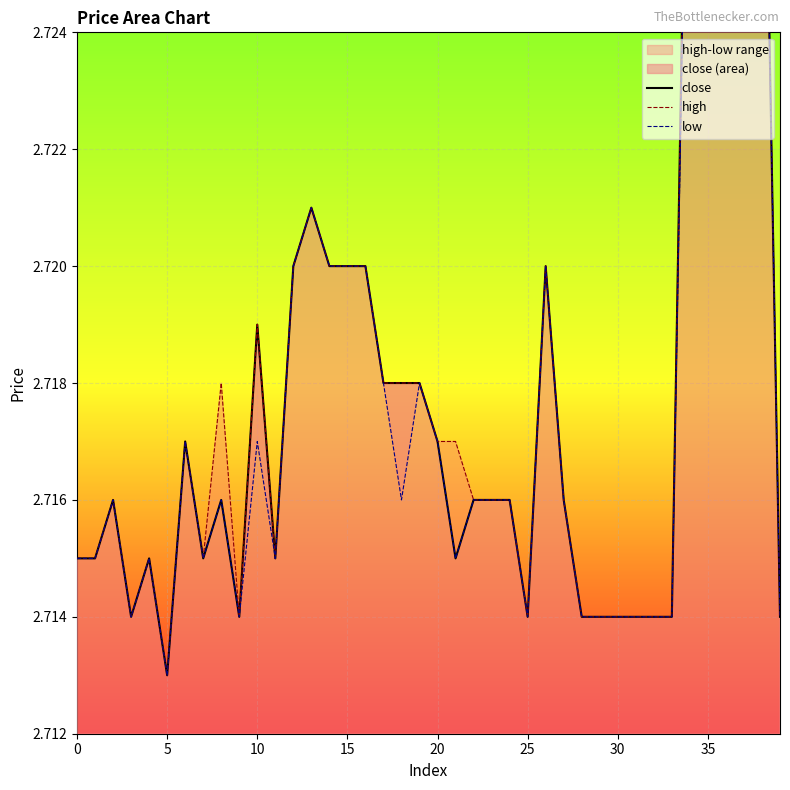

What is the sum of all high values?

108.7